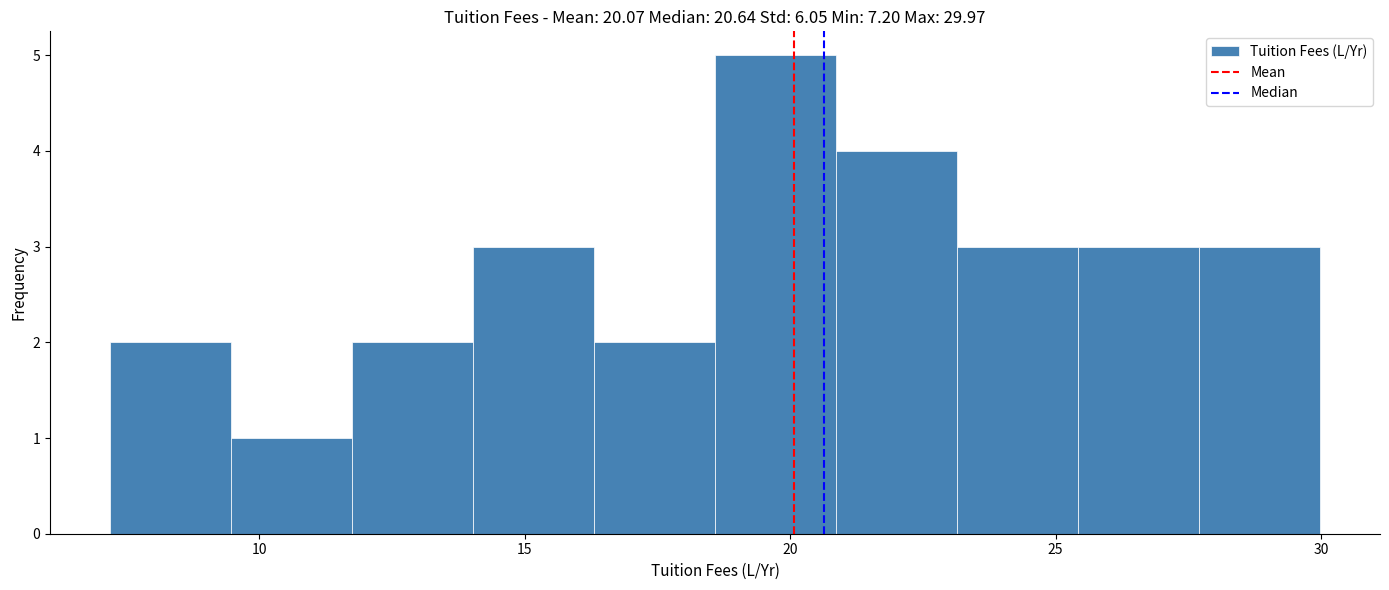

Reading left to right, list every bar in this chart as the range it spans on the x-axis followed by its height. Neither the bar edges nor the heights are printed on the chart, so give them approximately, as read against the axes.

7.0 to 9.5: 2
9.5 to 12.0: 1
12.0 to 14.0: 2
14.0 to 16.5: 3
16.5 to 18.5: 2
18.5 to 21.0: 5
21.0 to 23.0: 4
23.0 to 25.5: 3
25.5 to 27.5: 3
27.5 to 30.0: 3